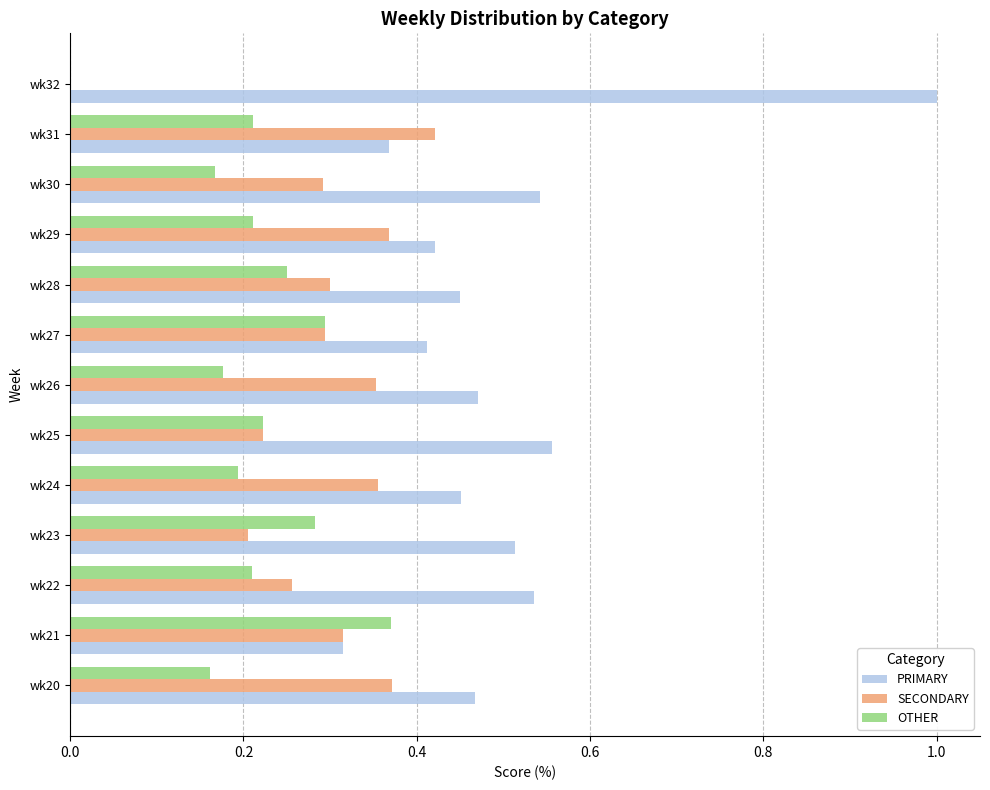

What is the sum of all SECONDARY values?

3.8